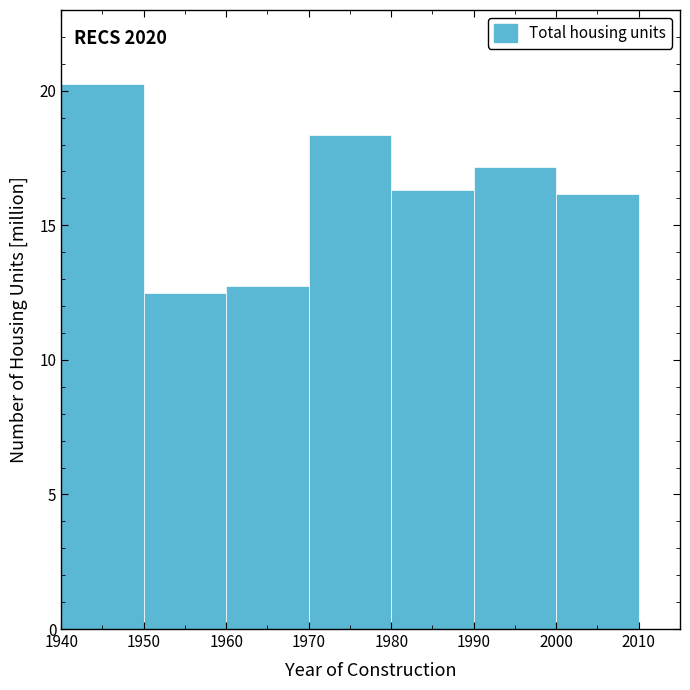

Which range on the x-axis has the tallest bar?

1940 to 1950